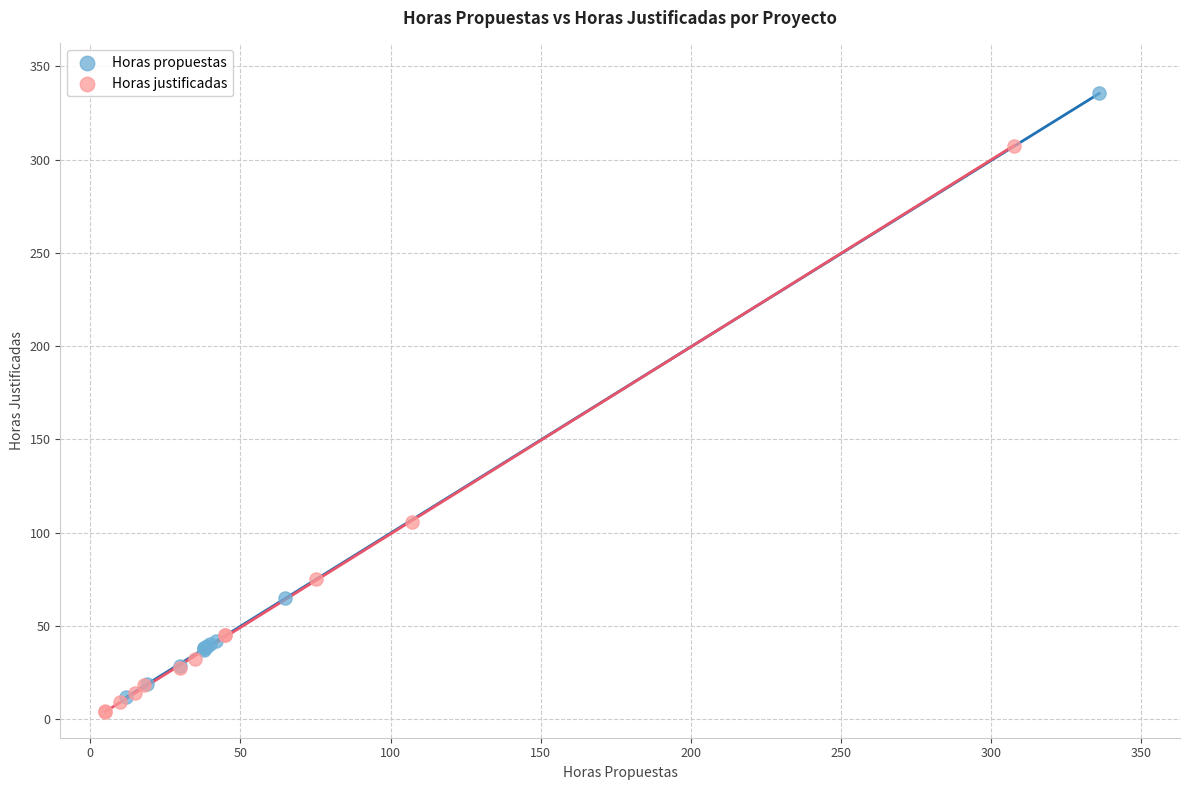

Which series has the largest Y range (max minus min)?

Horas propuestas